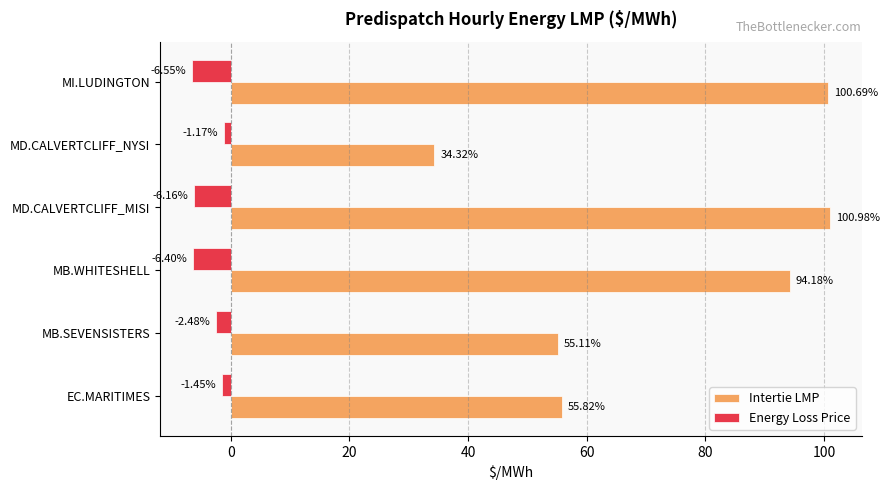

What is the difference between the second highest and minimum values in the Intertie LMP series?

66.4